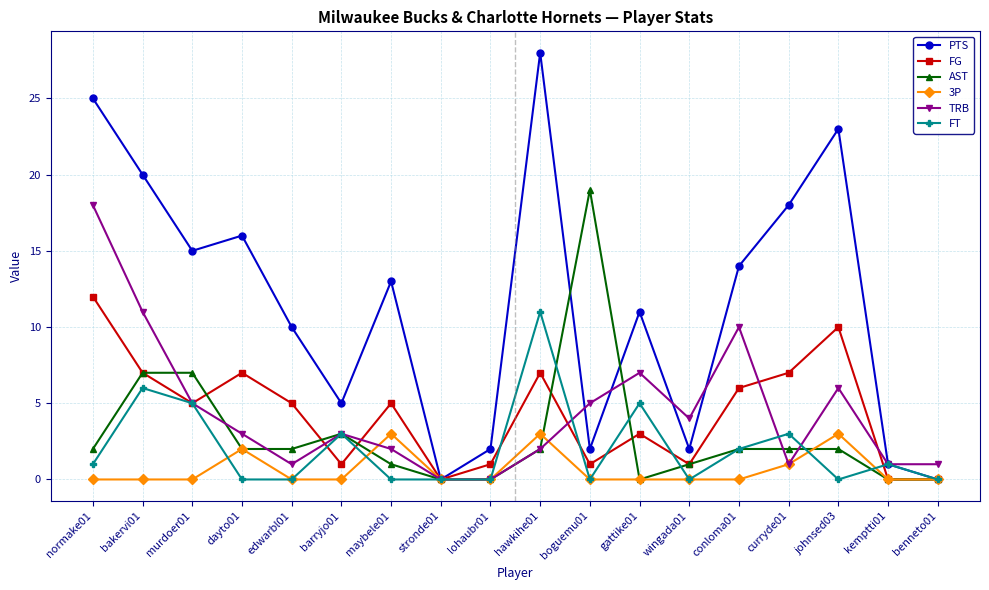

What is the difference between the PTS values at barryjo01 and hawkihe01?

23